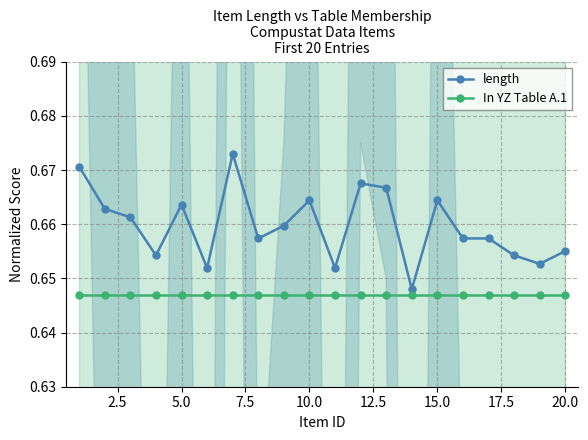

Which series has the largest total across all categories?

length